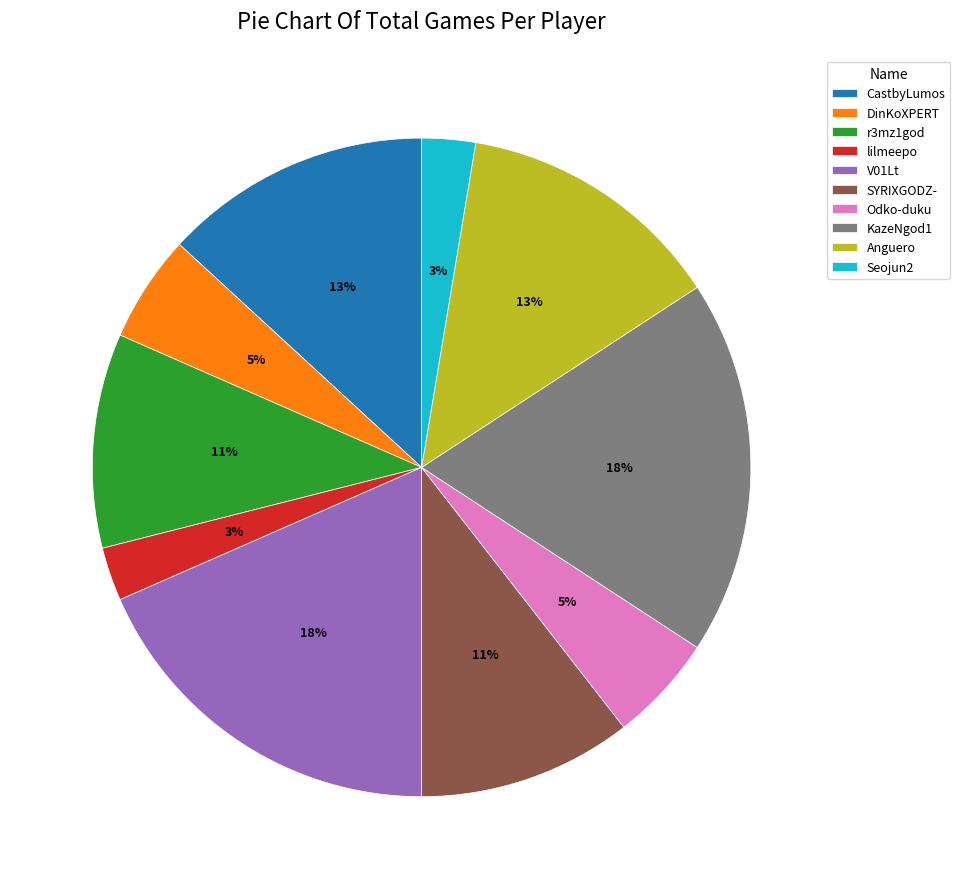

Which has a higher value, r3mz1god or KazeNgod1?

KazeNgod1